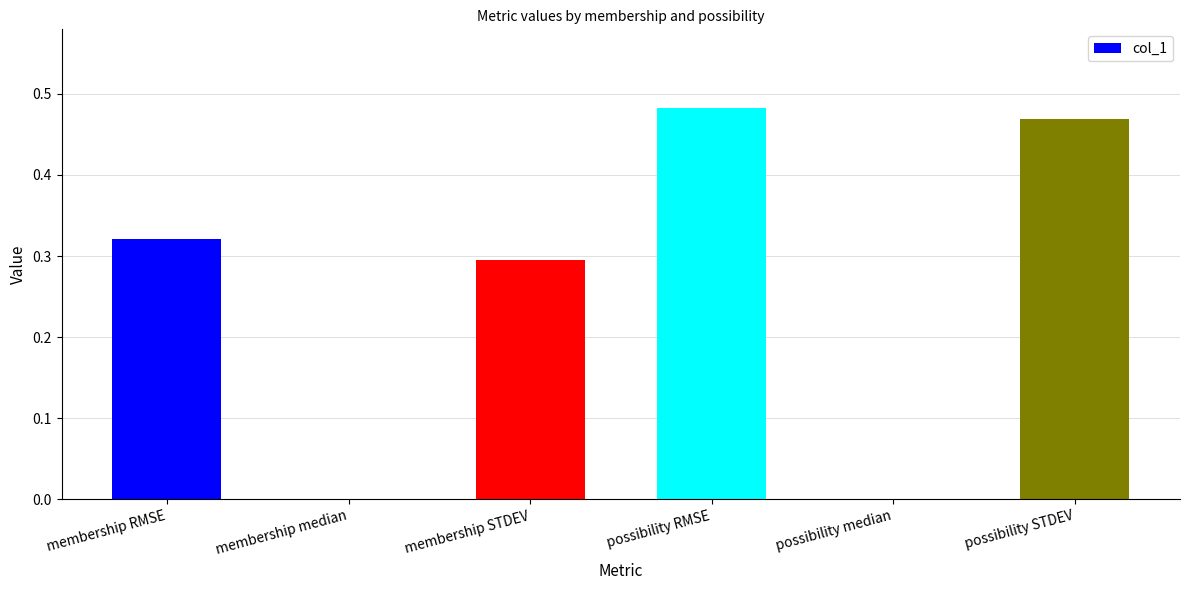

At which category does the chart reach its peak across all series?

possibility RMSE